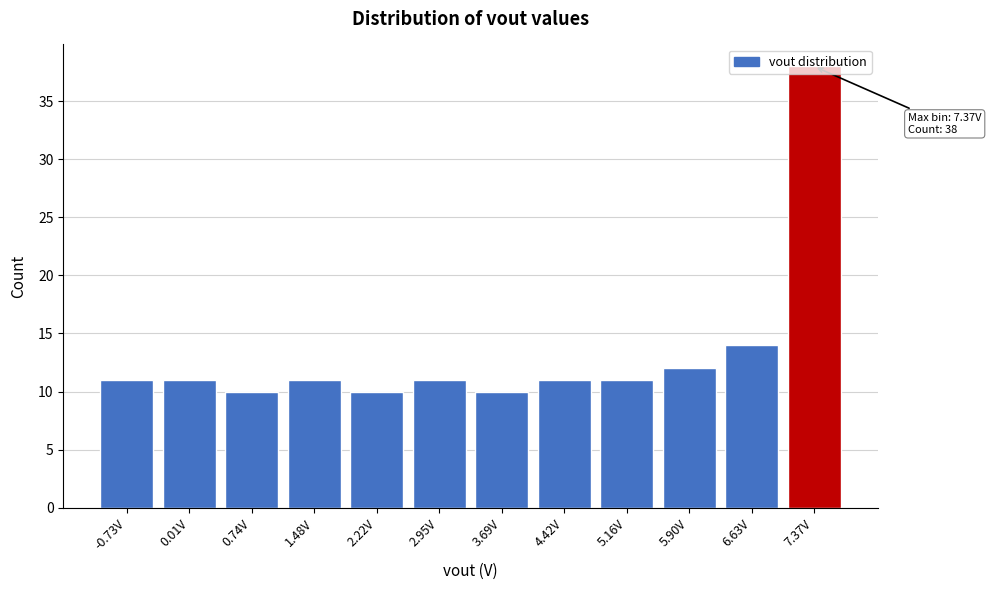

Where is the data nearest to the value 24?

6.63V